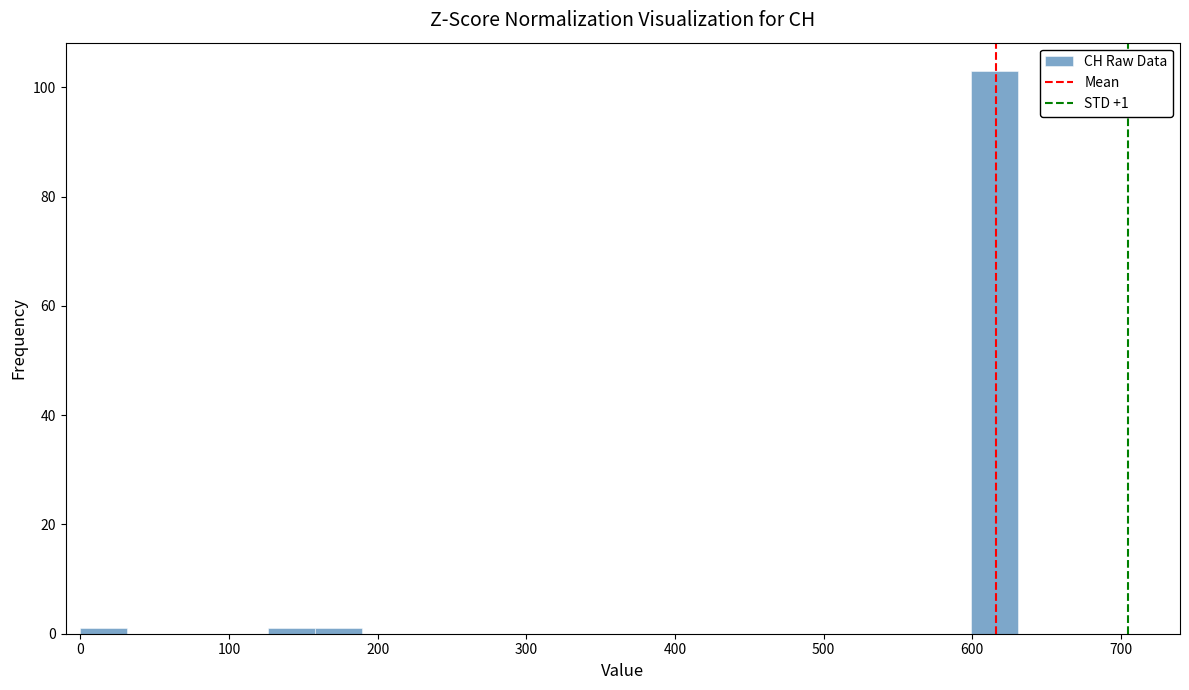

Read against the x-axis, roughly where is the centre of the tallest bar?

620